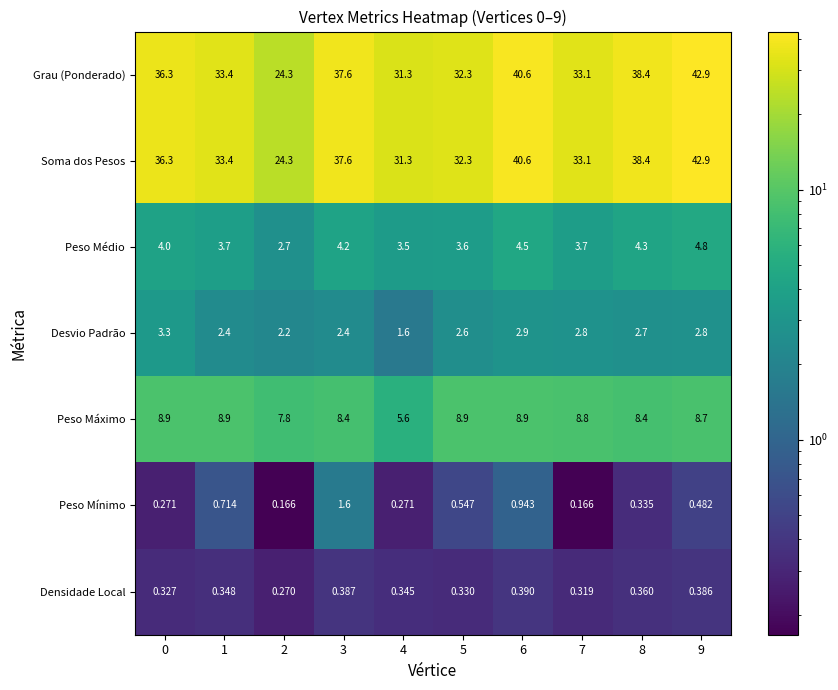

How many data points does each series have?

10